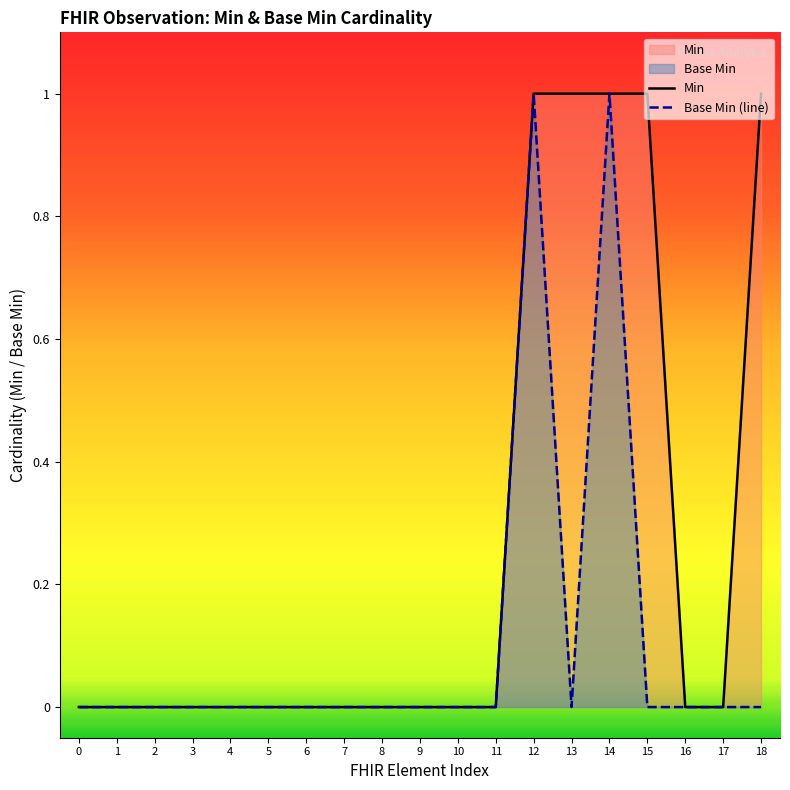

Rank the categories by Min value from highest to lowest.

12, 13, 14, 15, 18, 0, 1, 2, 3, 4, 5, 6, 7, 8, 9, 10, 11, 16, 17